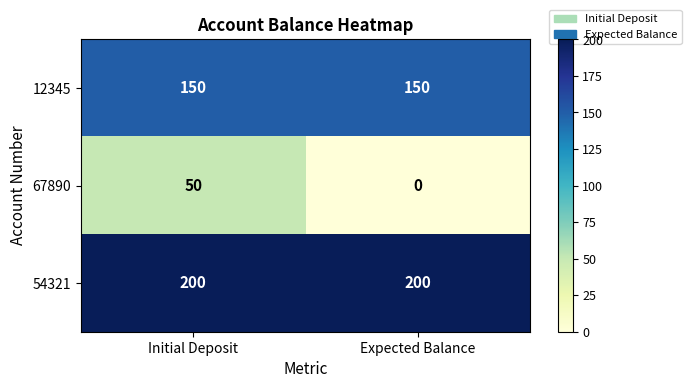

At which category is the sum across all series the highest?

Initial Deposit